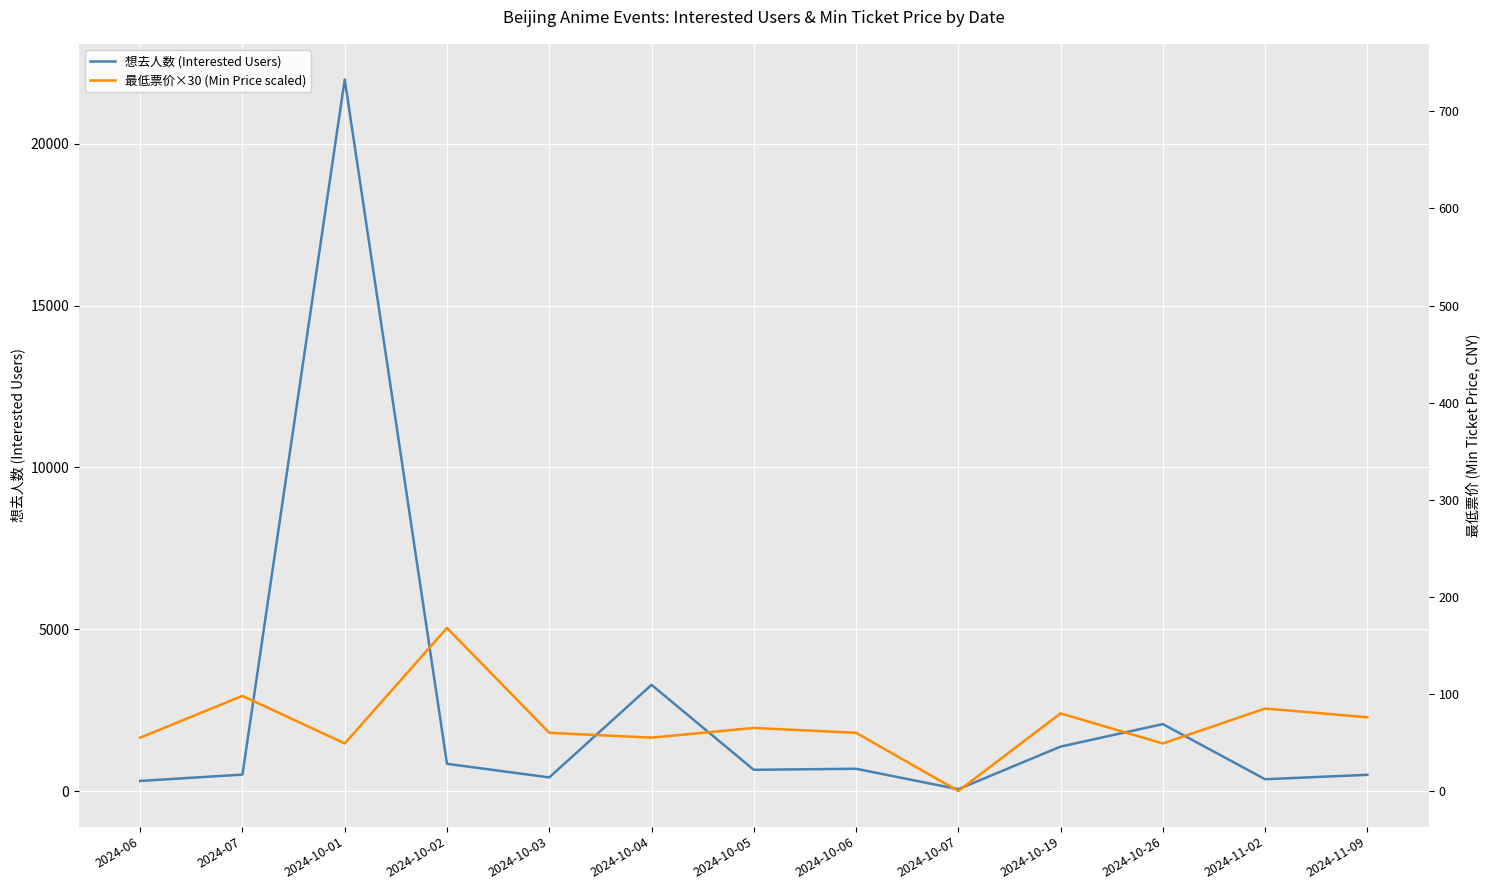

True or false: 最低票价×30 (Min Price scaled) has more than 2 interior local peaks.

True